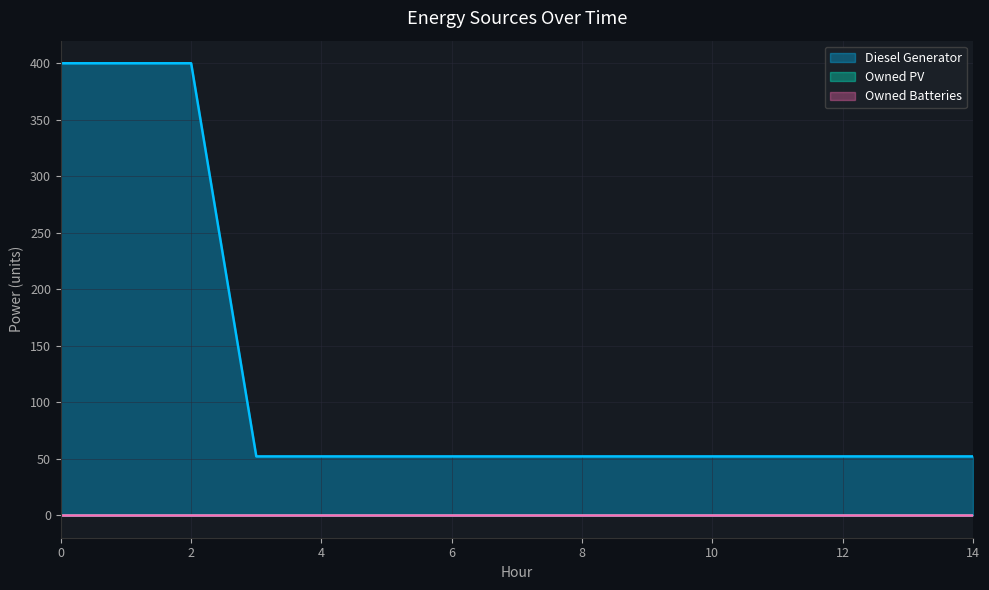

What are all the series names shown in the legend?

Diesel Generator, Owned PV, Owned Batteries